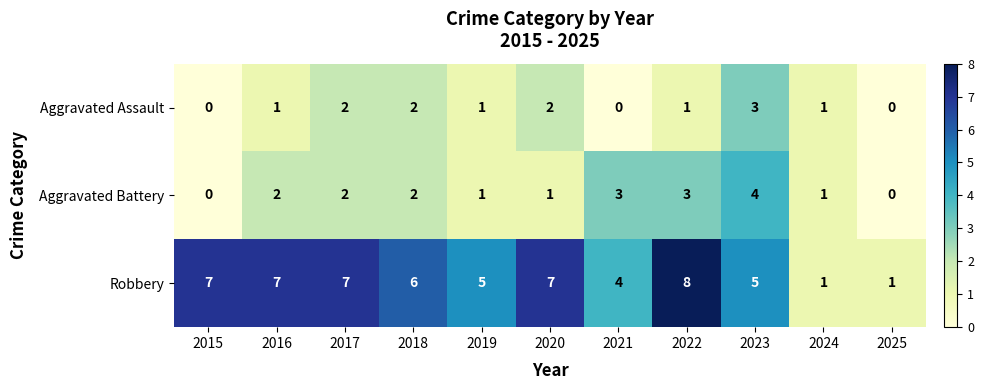

What is the spread (max minus min) of values at 2022?

7